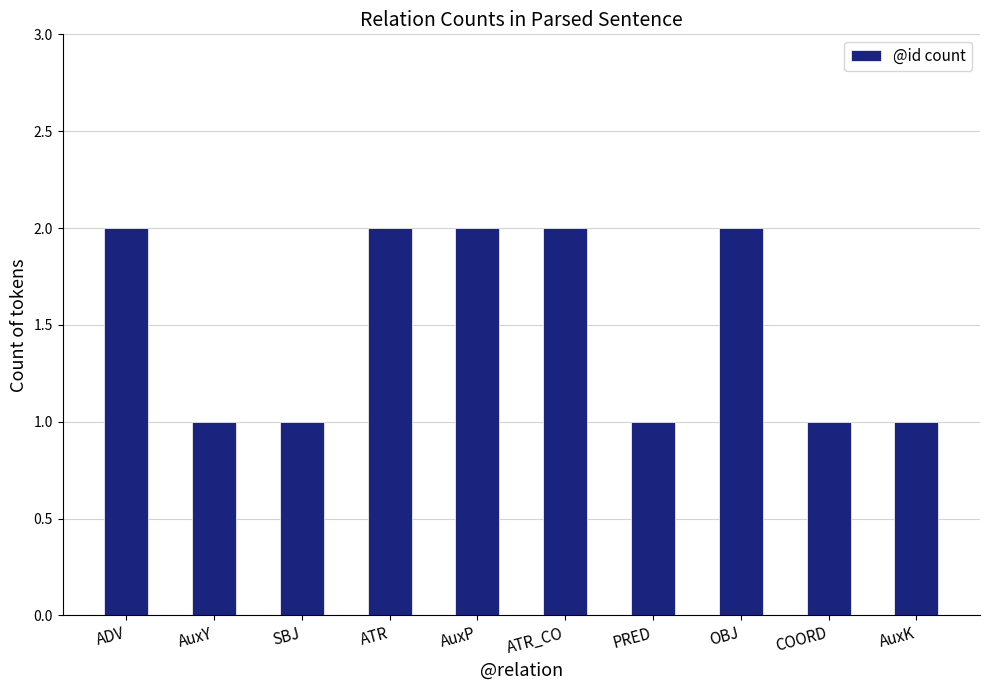

What is the sum of the values at OBJ and SBJ?

3